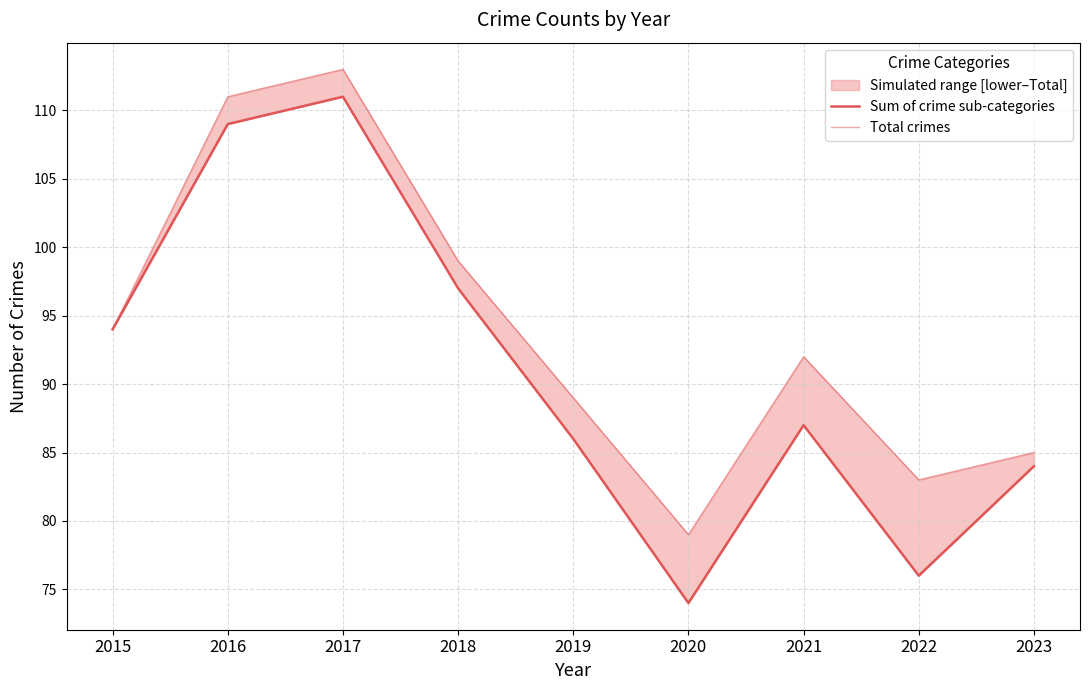

How many interior local peaks does the Total crimes series have?

2